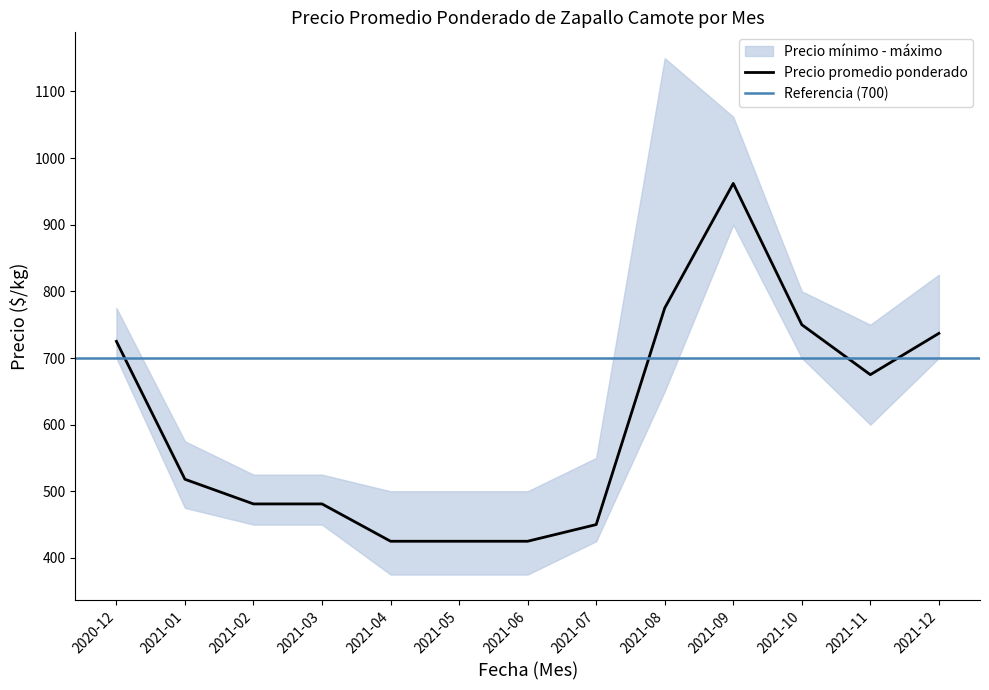

What position from the right is 2021-06?

7